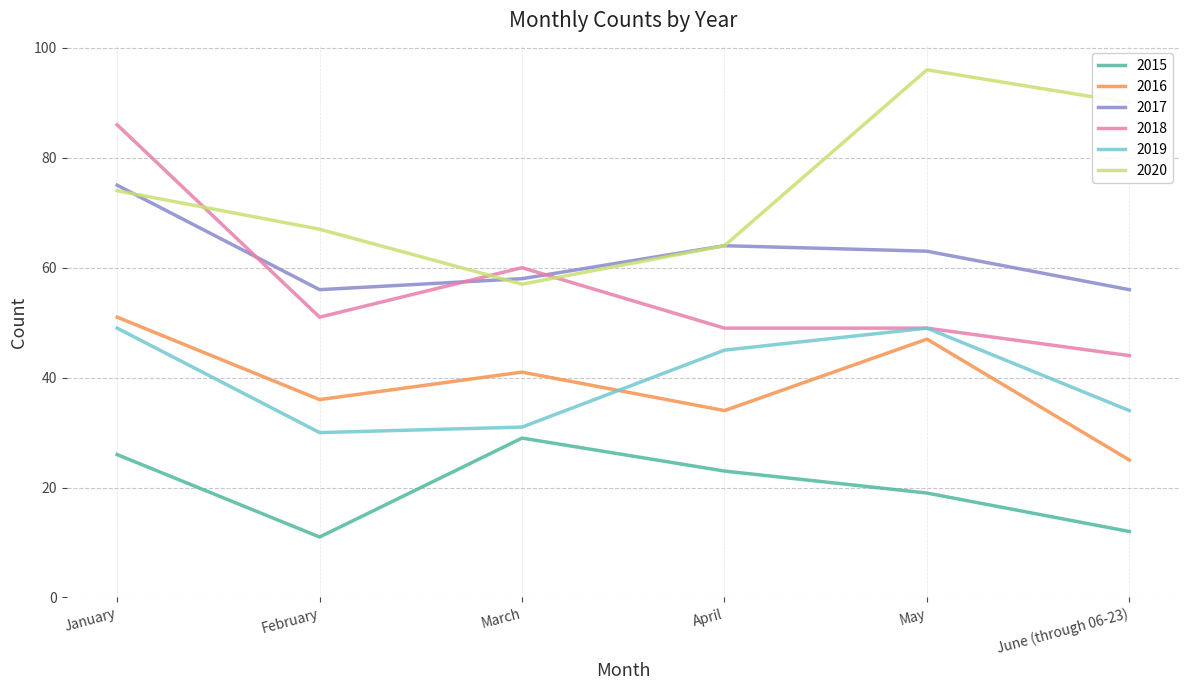

Which series has the largest total across all categories?

2020